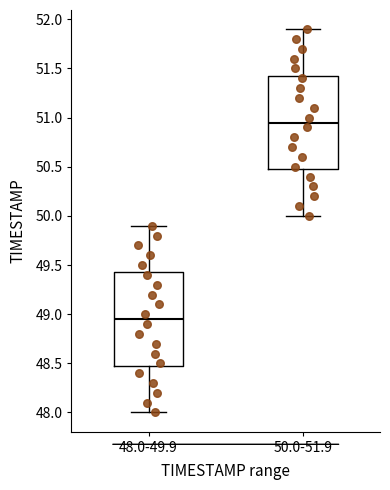

Which box has the lowest median line?

48.0-49.9